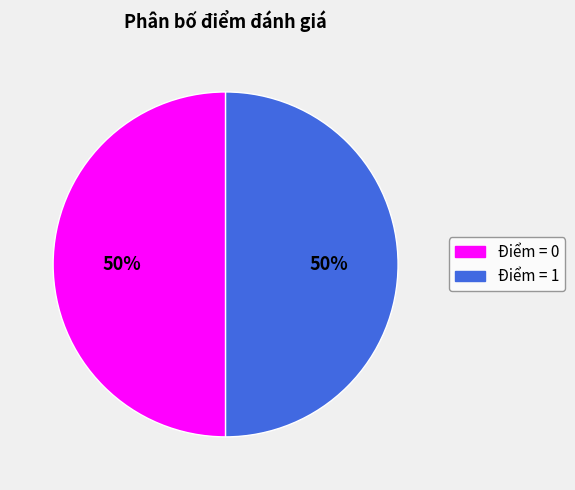

To the nearest percent, what is the average slice percentage?

50%